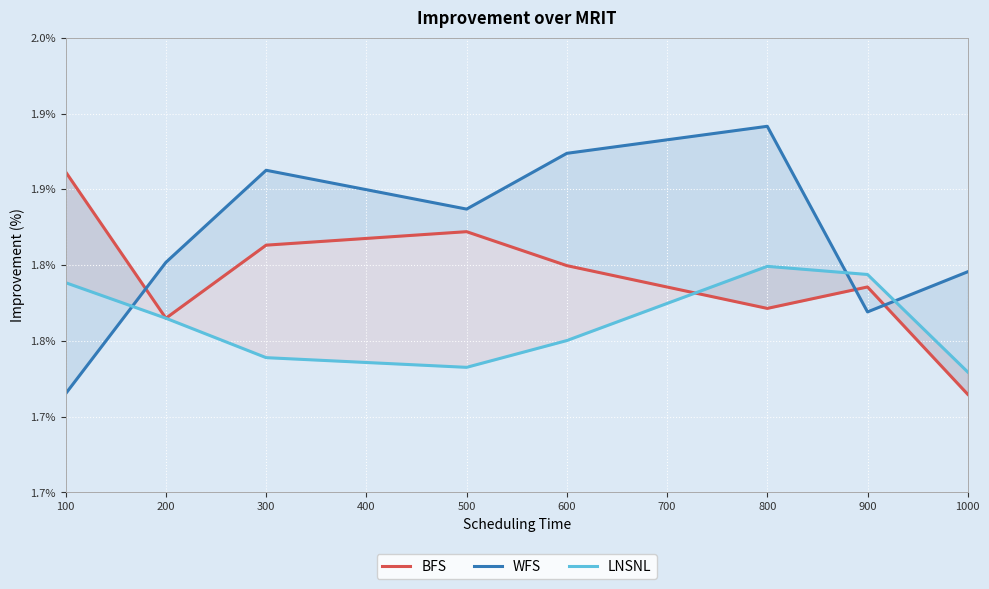

Where is the first local minimum for WFS?

400